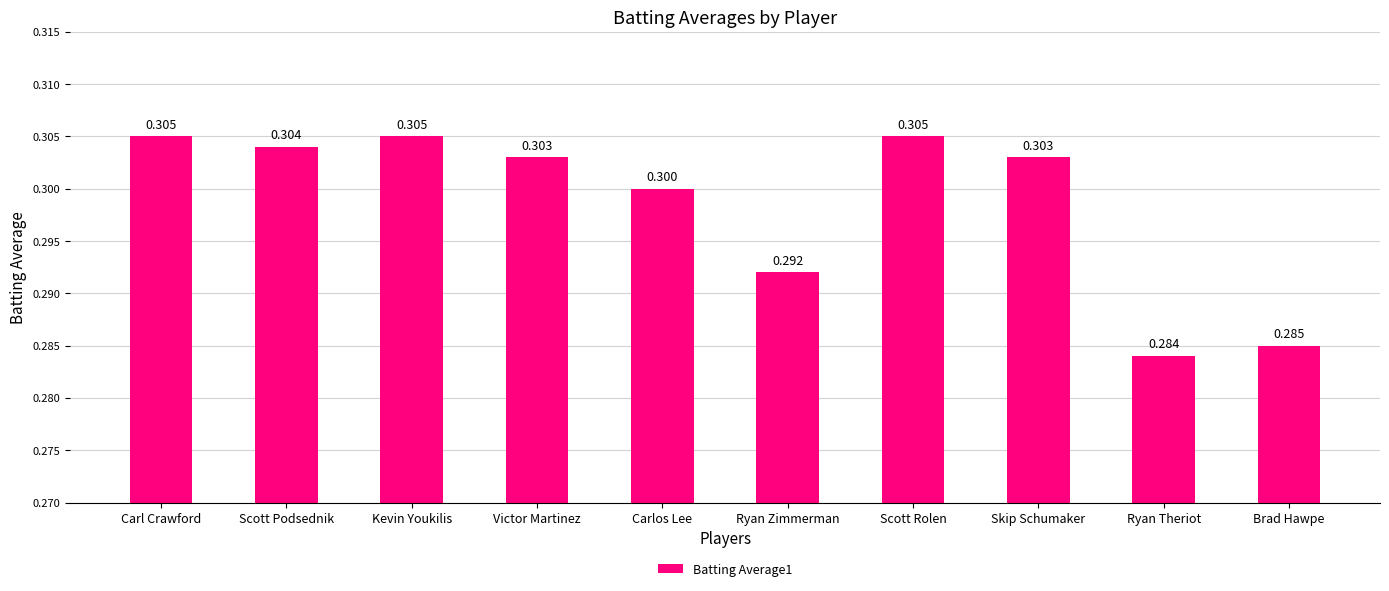

Which category has the lowest value across all series?

Ryan Theriot